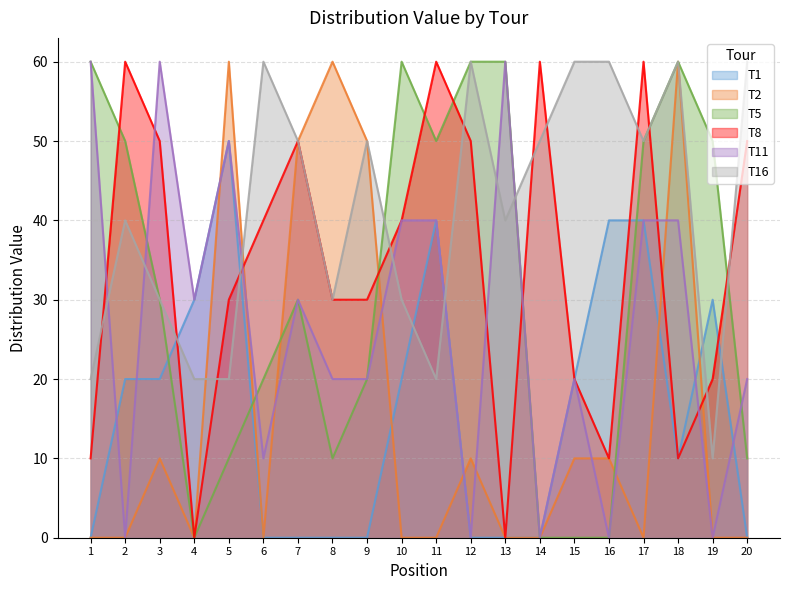

The T5 series shows 40 at 1. True or false?

False